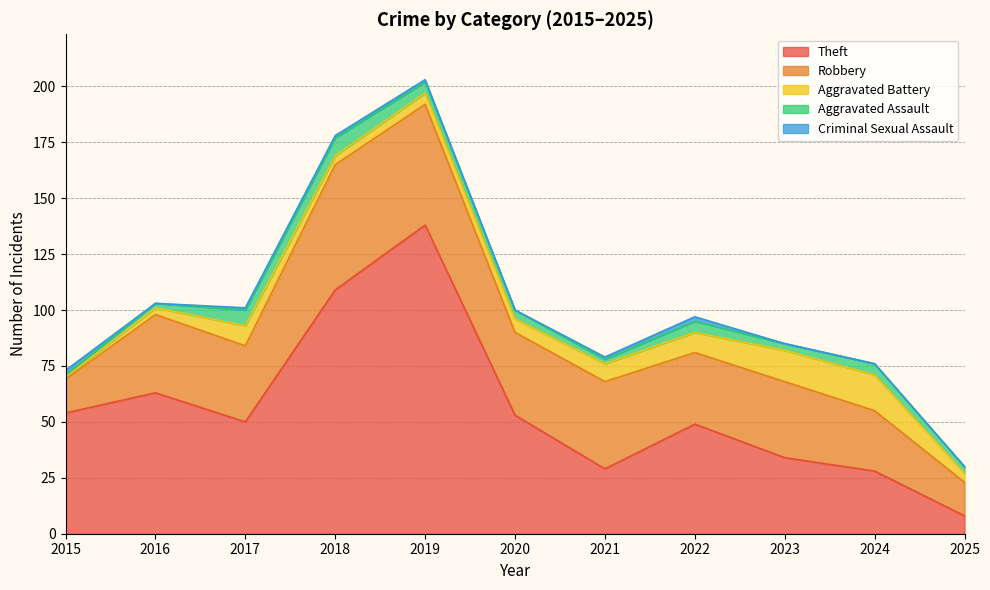

Where does the Criminal Sexual Assault series first go above 1?

2015